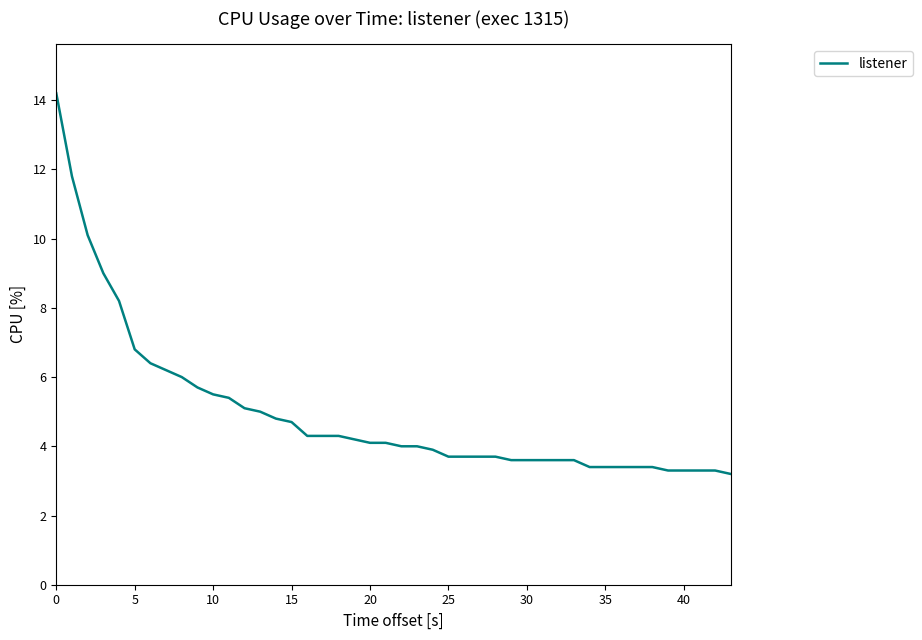

What is the difference between the maximum and minimum values?

11.0